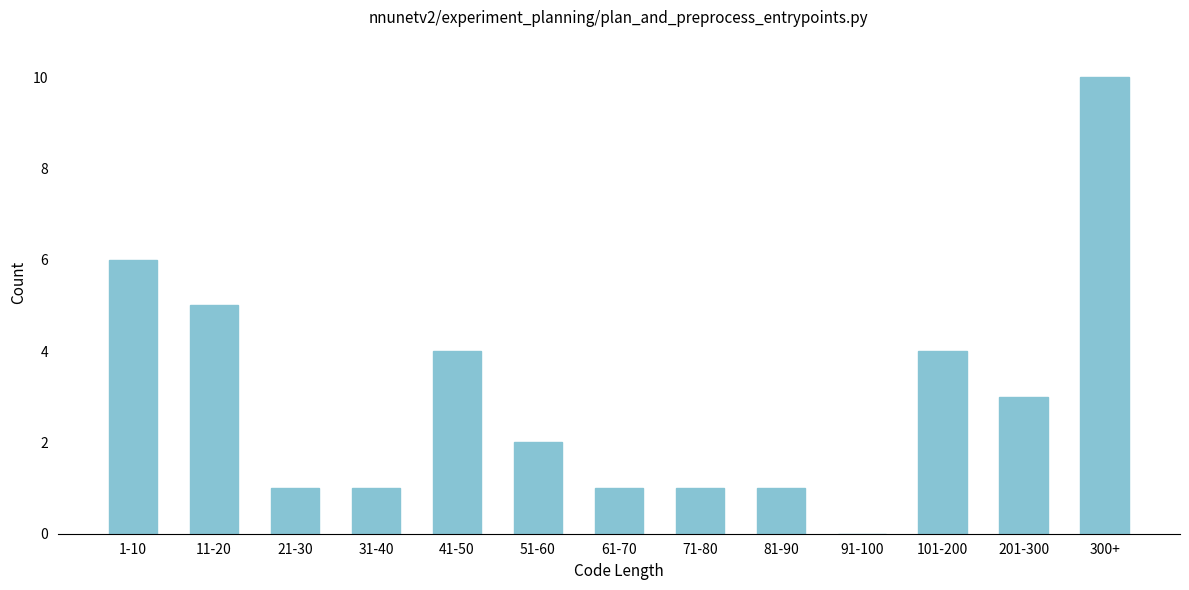

Reading right to left, extract all data points from this chart.

300+=10	201-300=3	101-200=4	91-100=0	81-90=1	71-80=1	61-70=1	51-60=2	41-50=4	31-40=1	21-30=1	11-20=5	1-10=6